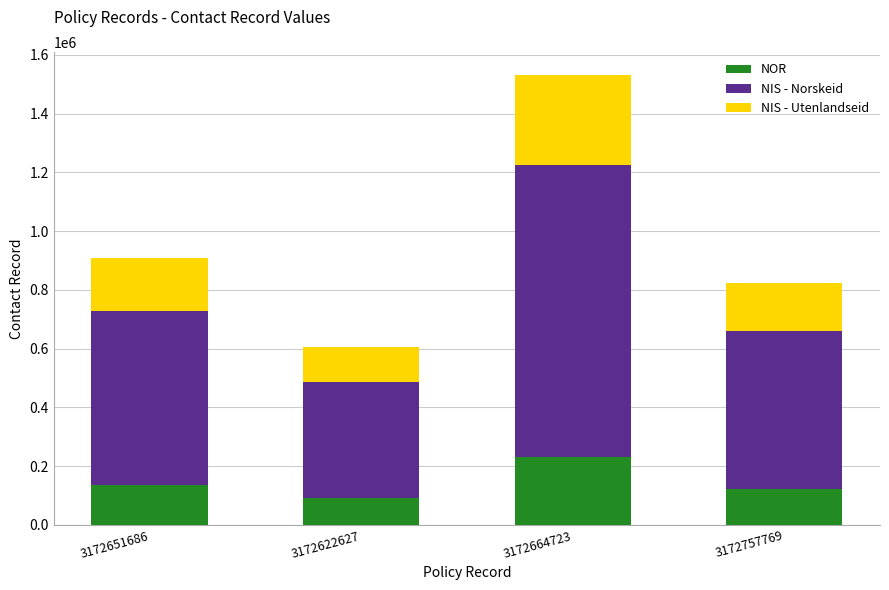

At which category is the sum across all series the highest?

3172664723